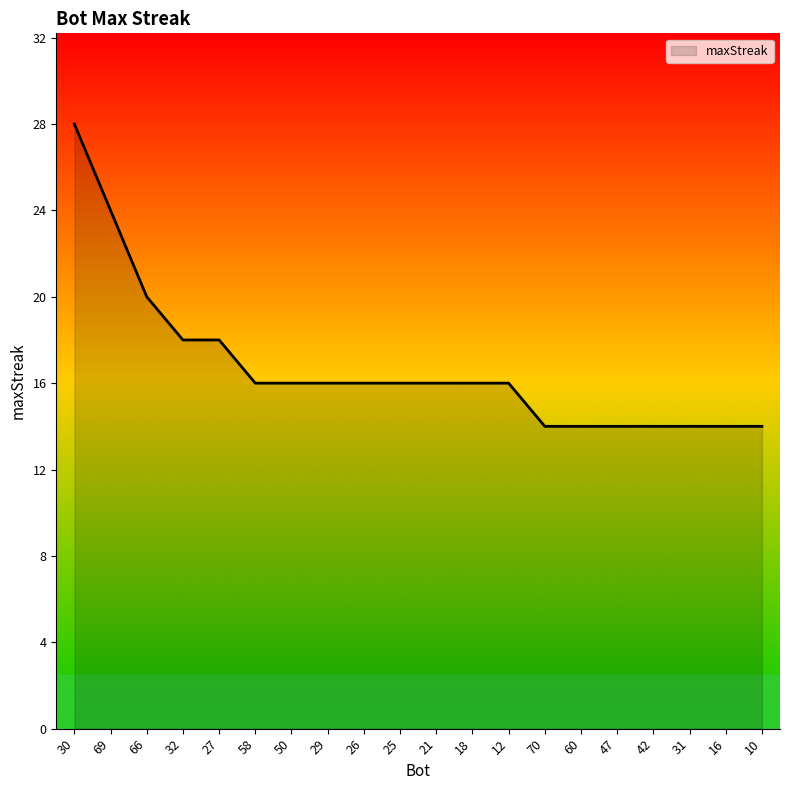

At which label is the value closest to 21?

66